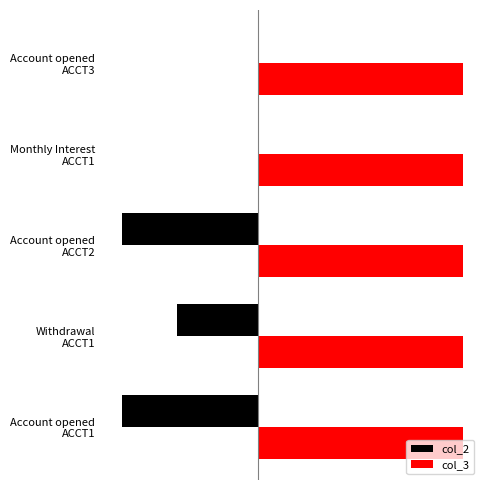

What are all the series names shown in the legend?

col_2, col_3